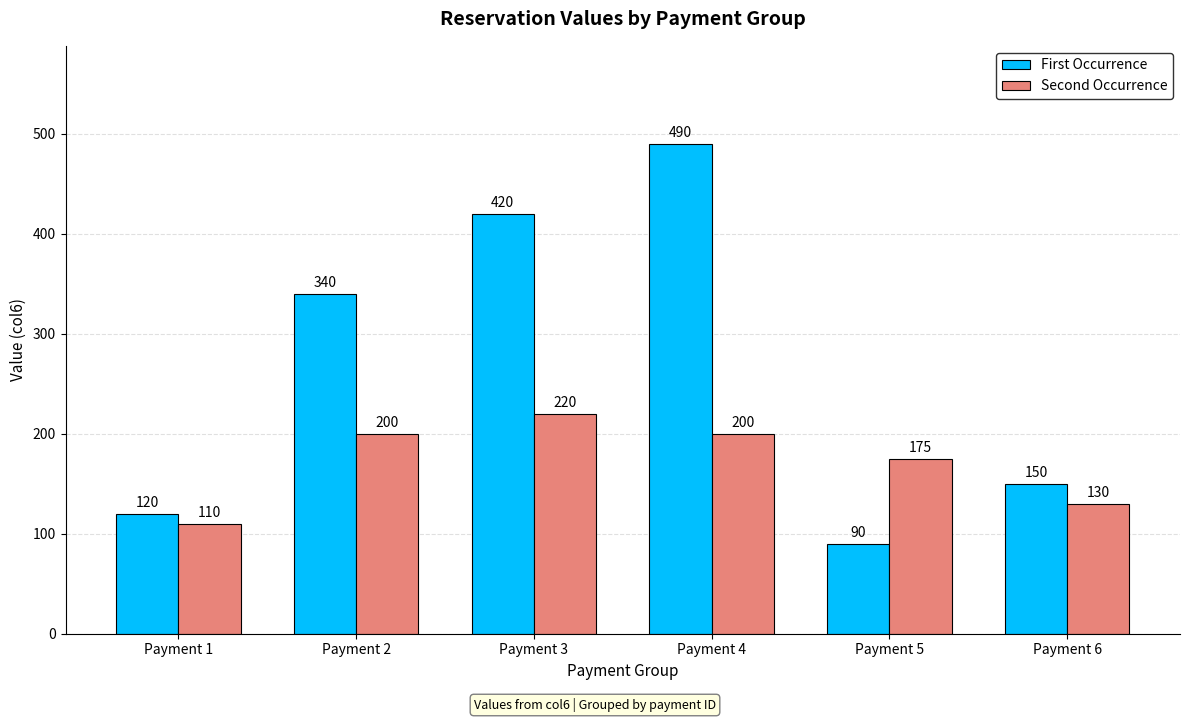

What is the total value across all series at Payment 6?

280